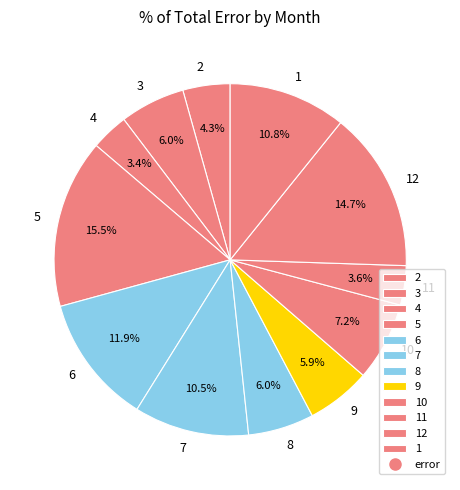

True or false: 1 accounts for 24% of the total.

False